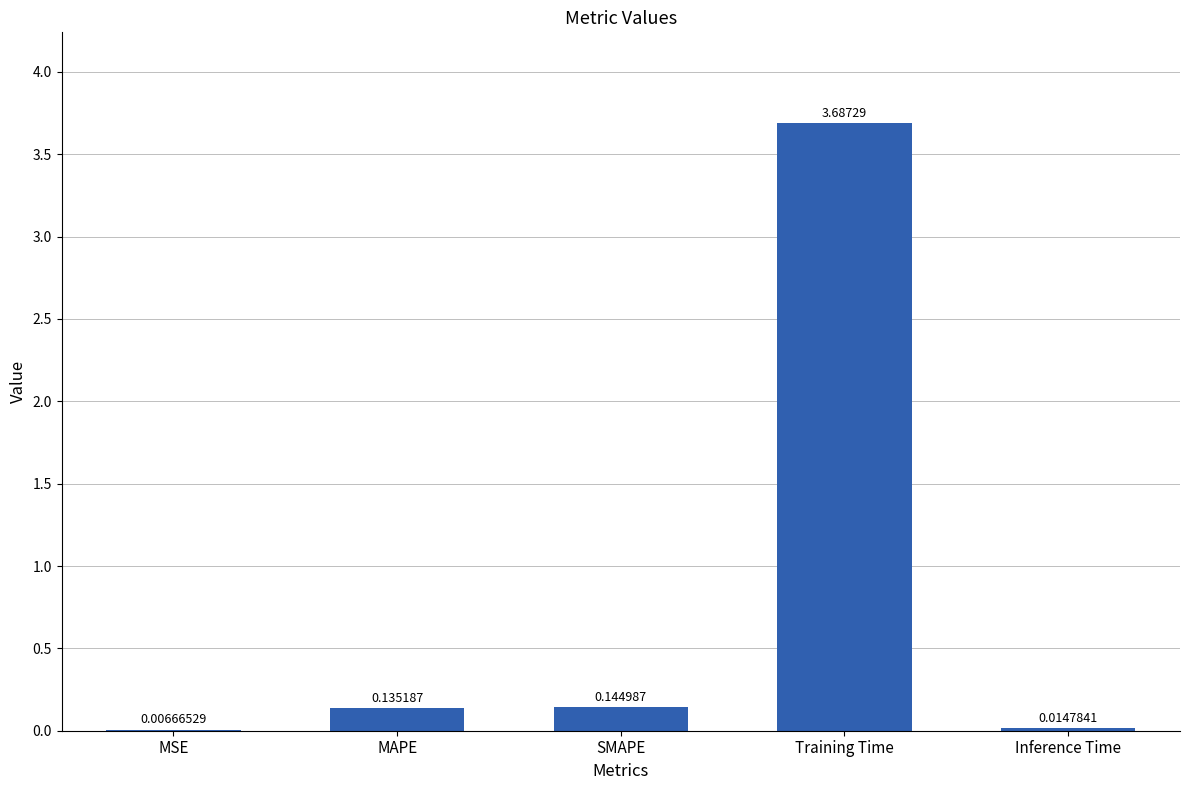

The value at MAPE is 0.0. True or false?

False